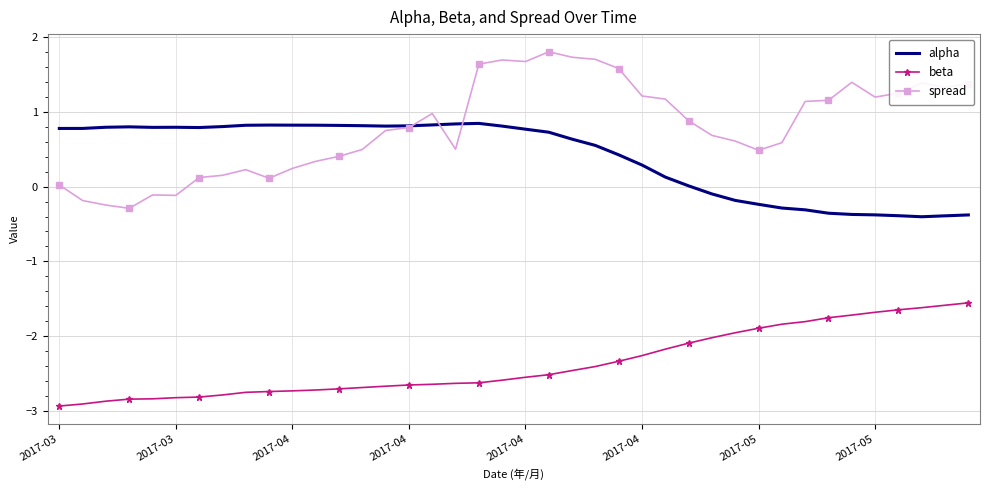

List the series in order of their peak value, lowest first.

beta, alpha, spread